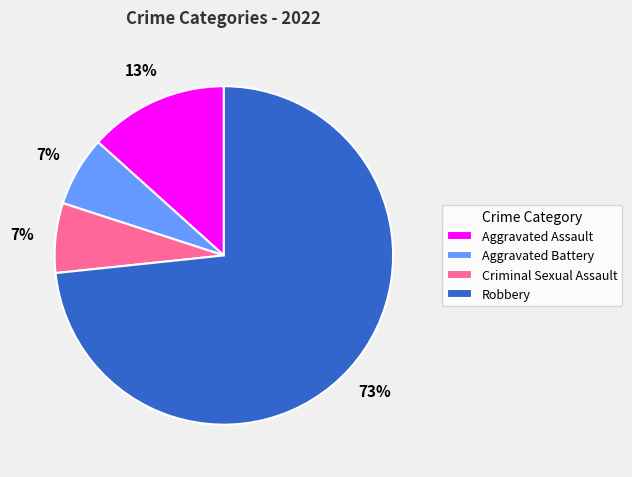

Is Robbery the majority of the pie?

Yes